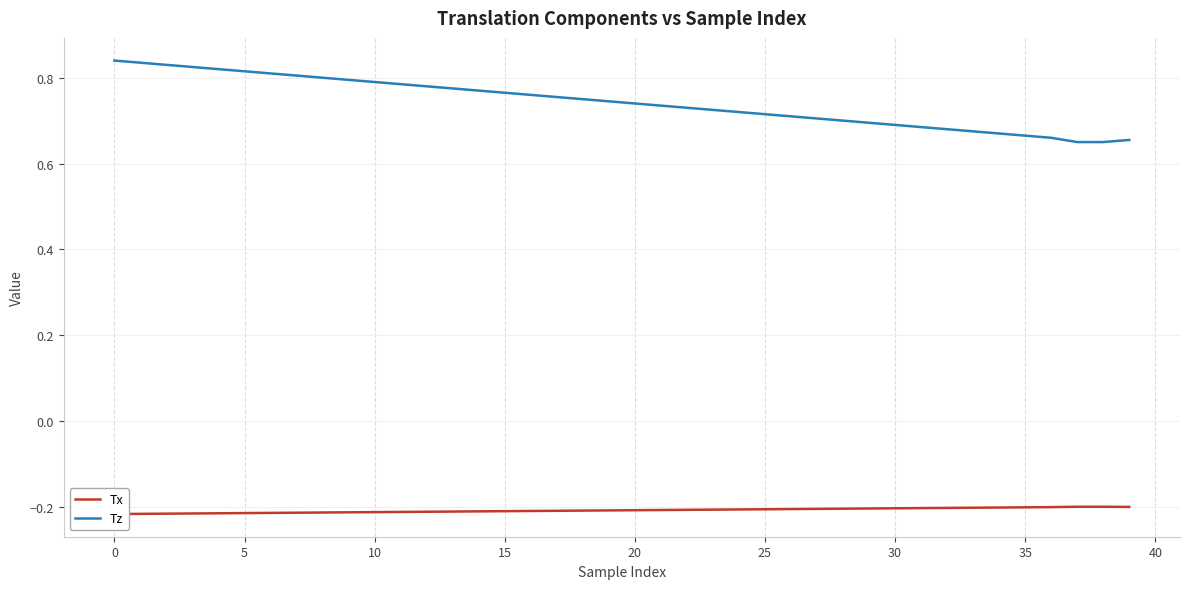

What are all the series names shown in the legend?

Tx, Tz